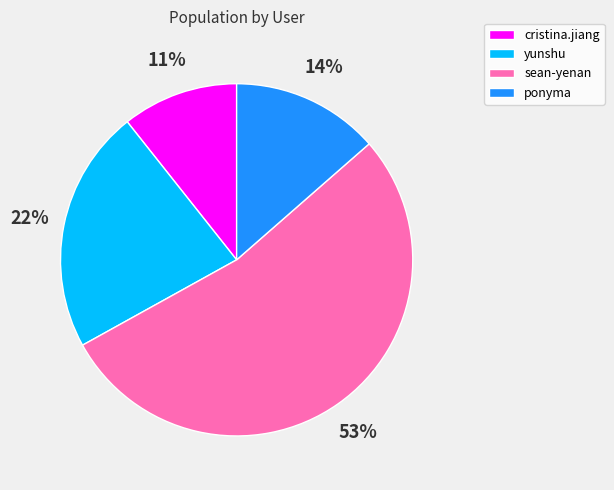

Which category has the smallest portion of the pie?

cristina.jiang